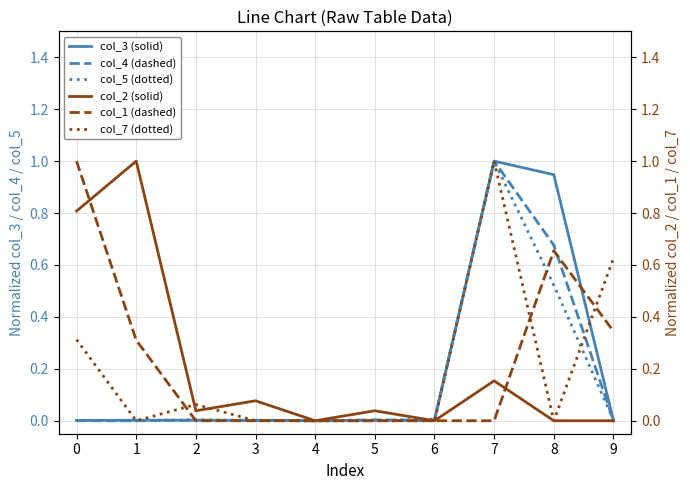

Is the value of col_1 (dashed) at 2 greater than the value of col_5 (dotted) at 9?

No